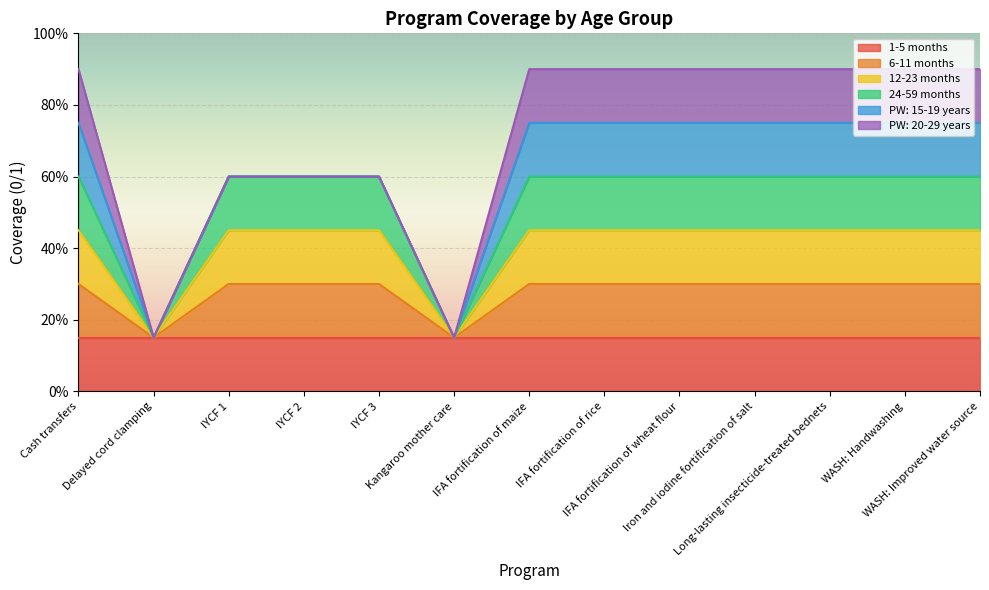

Is the value of 24-59 months at Long-lasting insecticide-treated bednets greater than the value of 12-23 months at Kangaroo mother care?

Yes